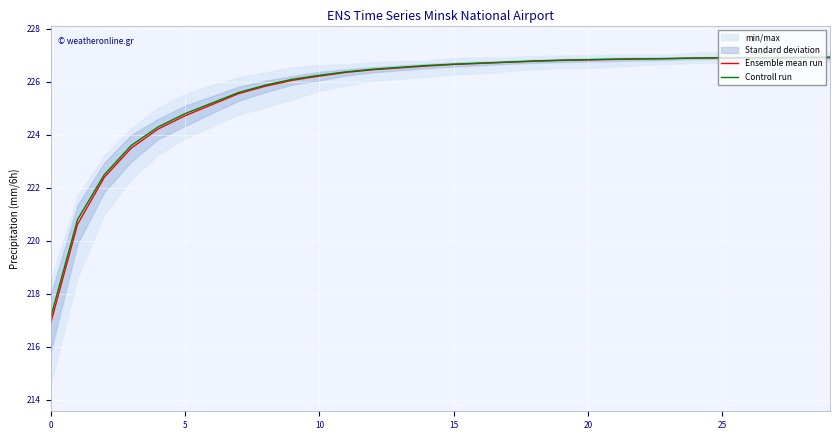

What is the lowest value of the Controll run series?

217.1